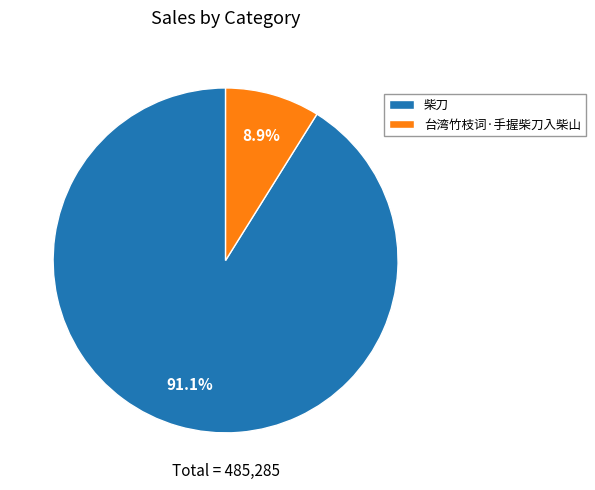

To the nearest percent, what is the combined percentage of 柴刀 and 台湾竹枝词·手握柴刀入柴山?

100%